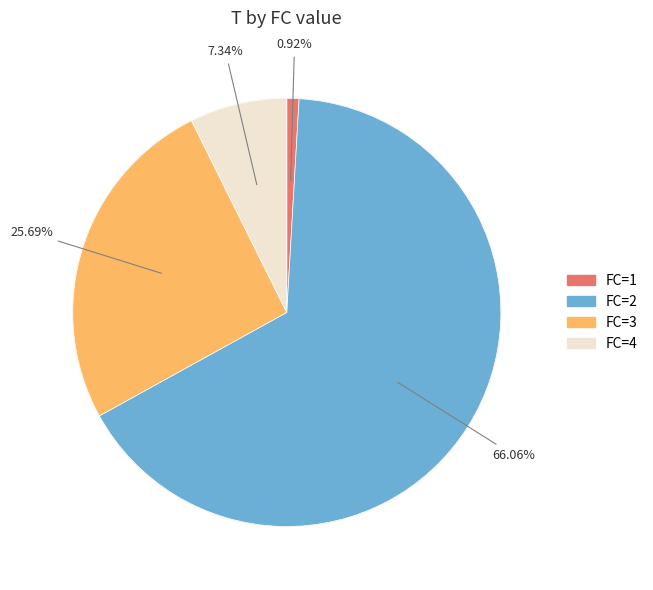

The 2 slice represents 66% of the pie. True or false?

True